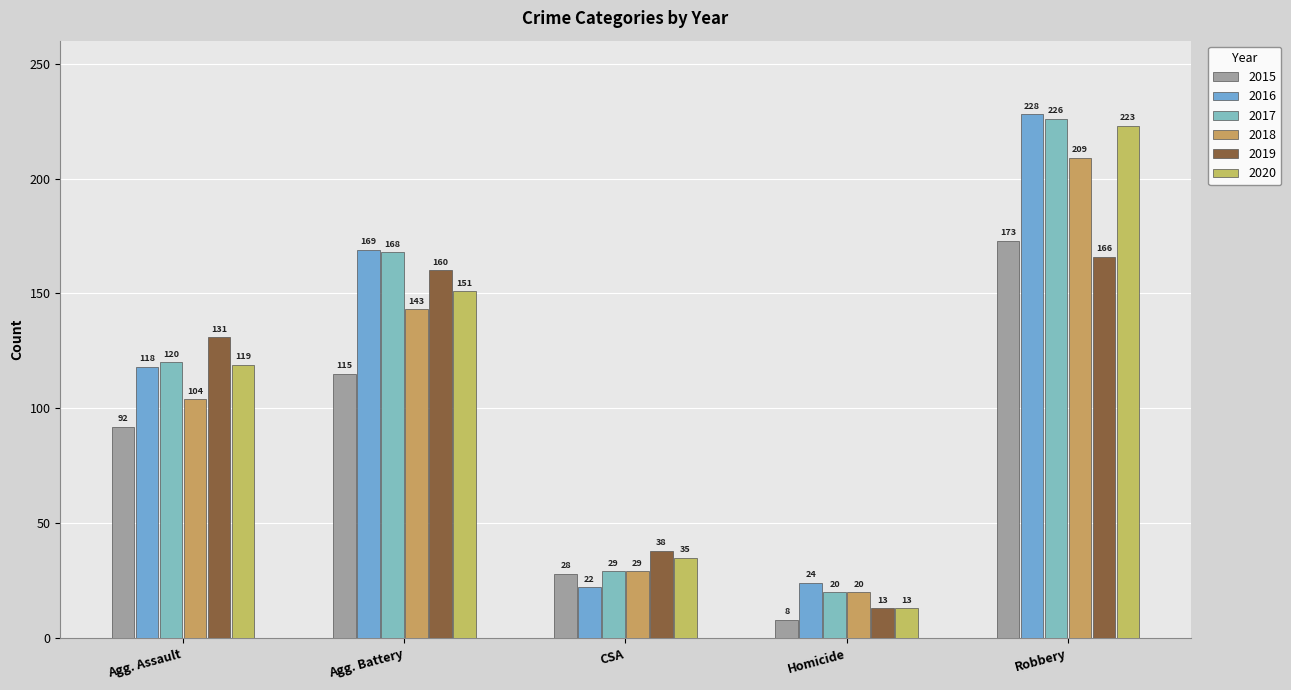

What is the spread (max minus min) of values at Homicide?

16